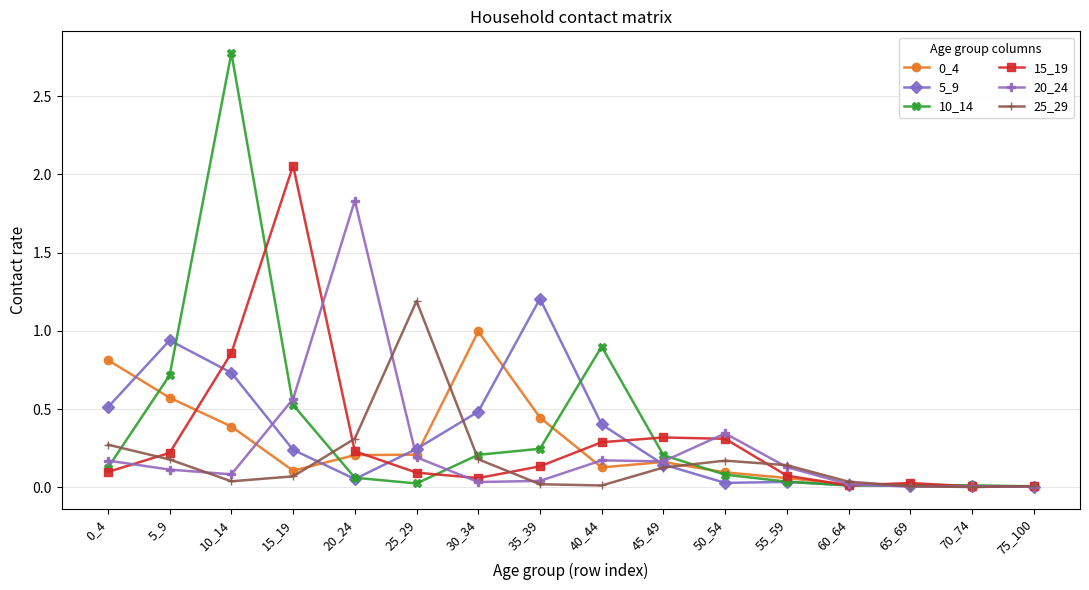

At which category does the chart reach its peak across all series?

10_14